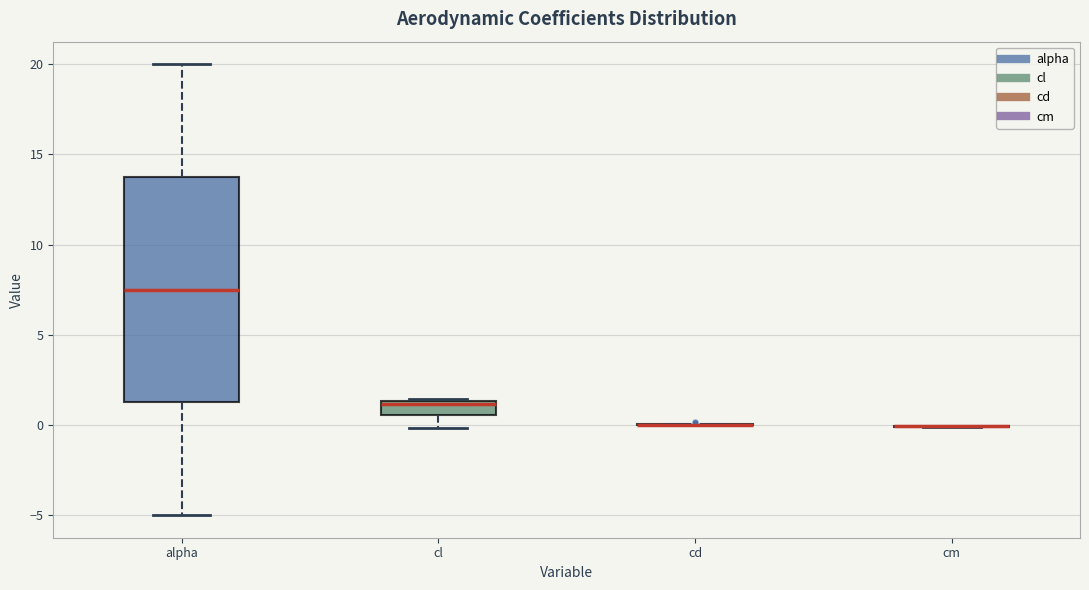

Reading left to right, read every box against the y-axis: the position of its median line, the range the box covers, and the ends of its whiskers. The values are not printed on the chart, so give them approximately, as read against the axis.

alpha: median 7.5, box 1.5 to 14.0, whiskers -5.0 to 20.0
cl: median 1.0, box 0.5 to 1.5, whiskers 0.0 to 1.5
cd: box collapsed to a line at 0.0, whiskers 0.0 to 0.0
cm: box collapsed to a line at 0.0, whiskers 0.0 to 0.0